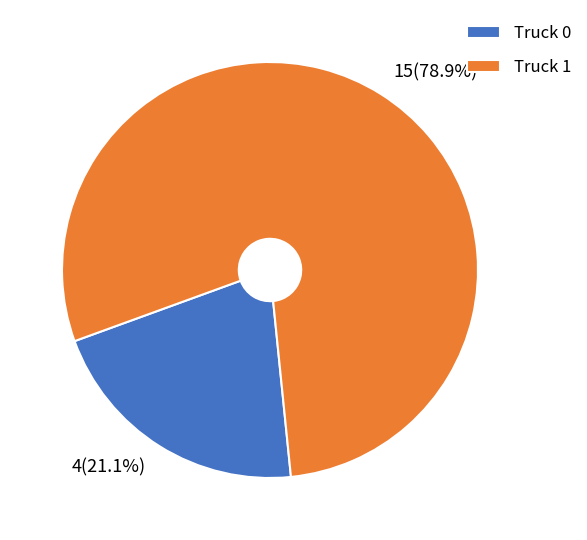

Which category has the biggest portion of the pie?

Truck 1